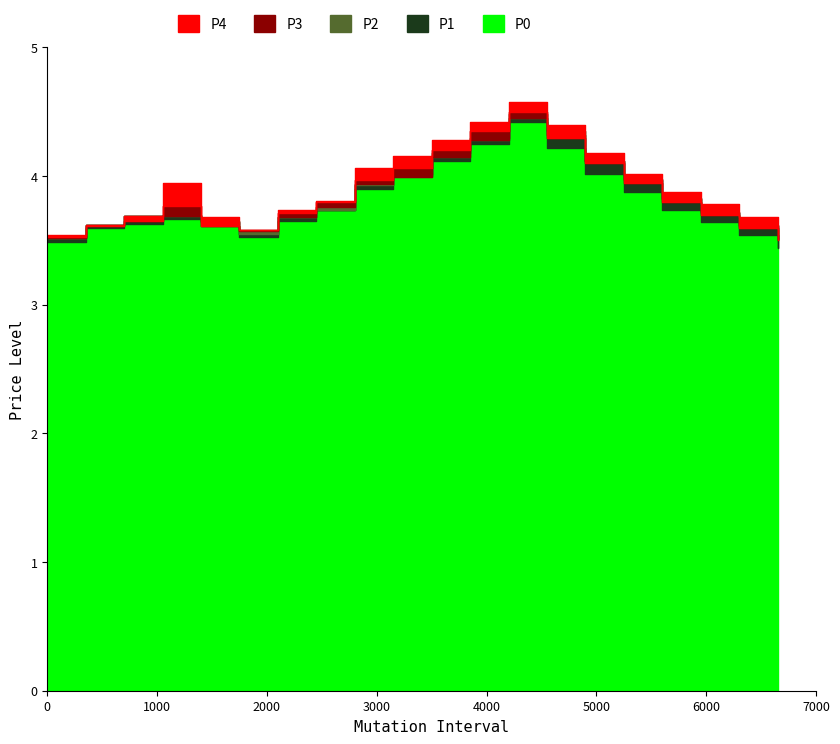

How many data points does each series have?

20